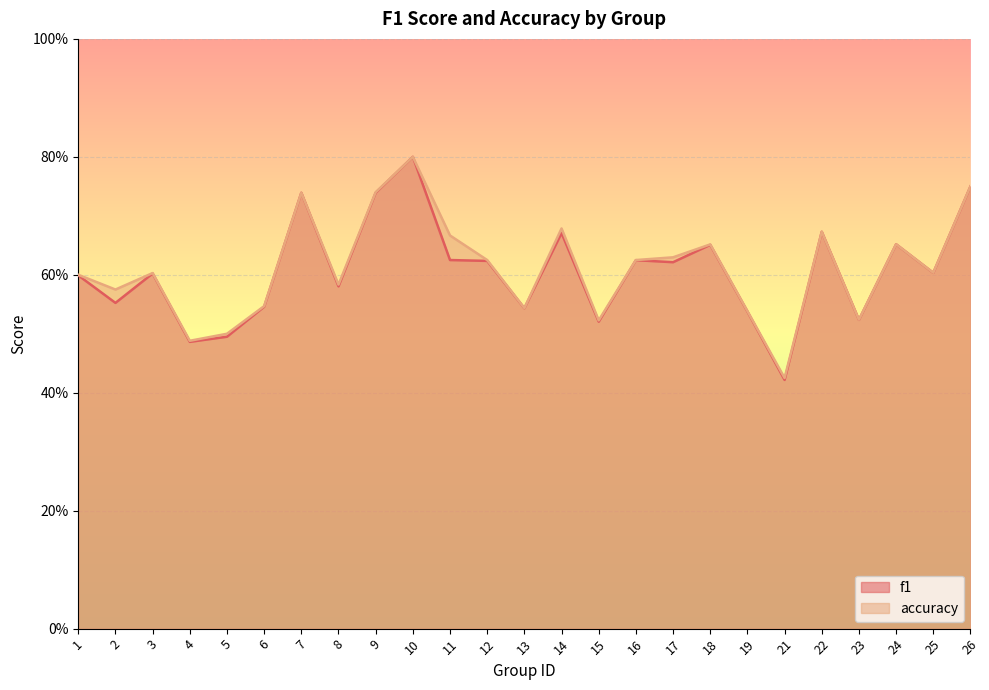

What is the approximate value of f1 at 24?

0.7